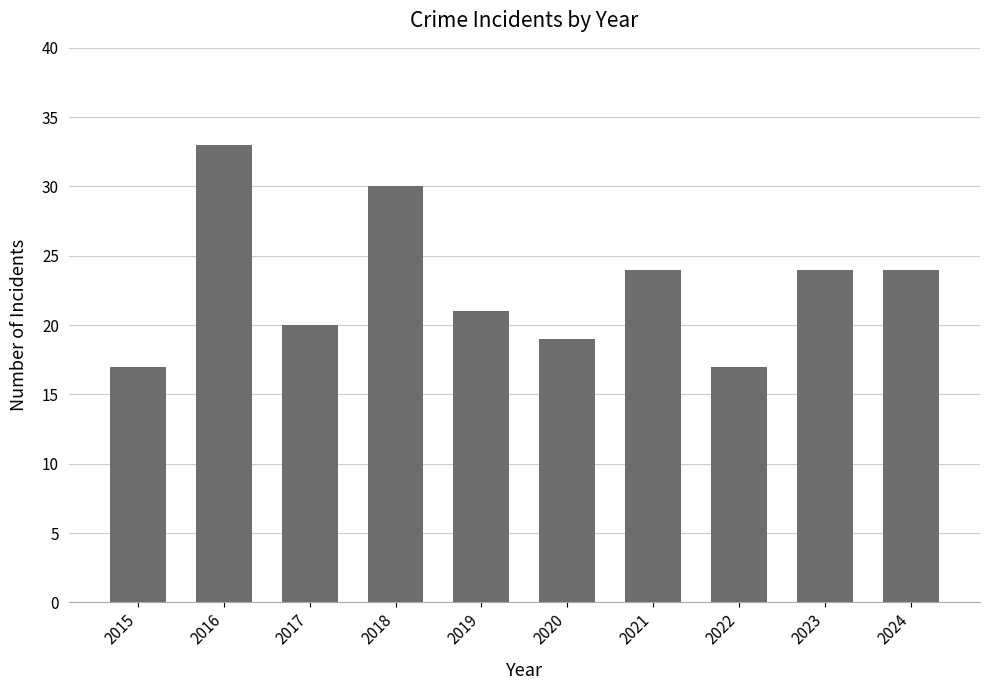

The chart shows a value of 17 at 2015. True or false?

True